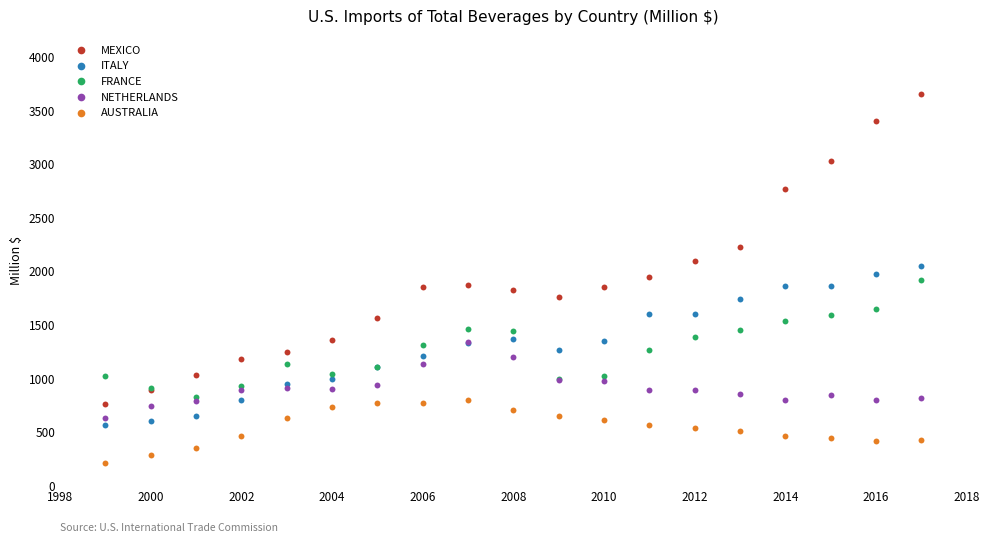

Which series reaches the maximum Y coordinate?

MEXICO